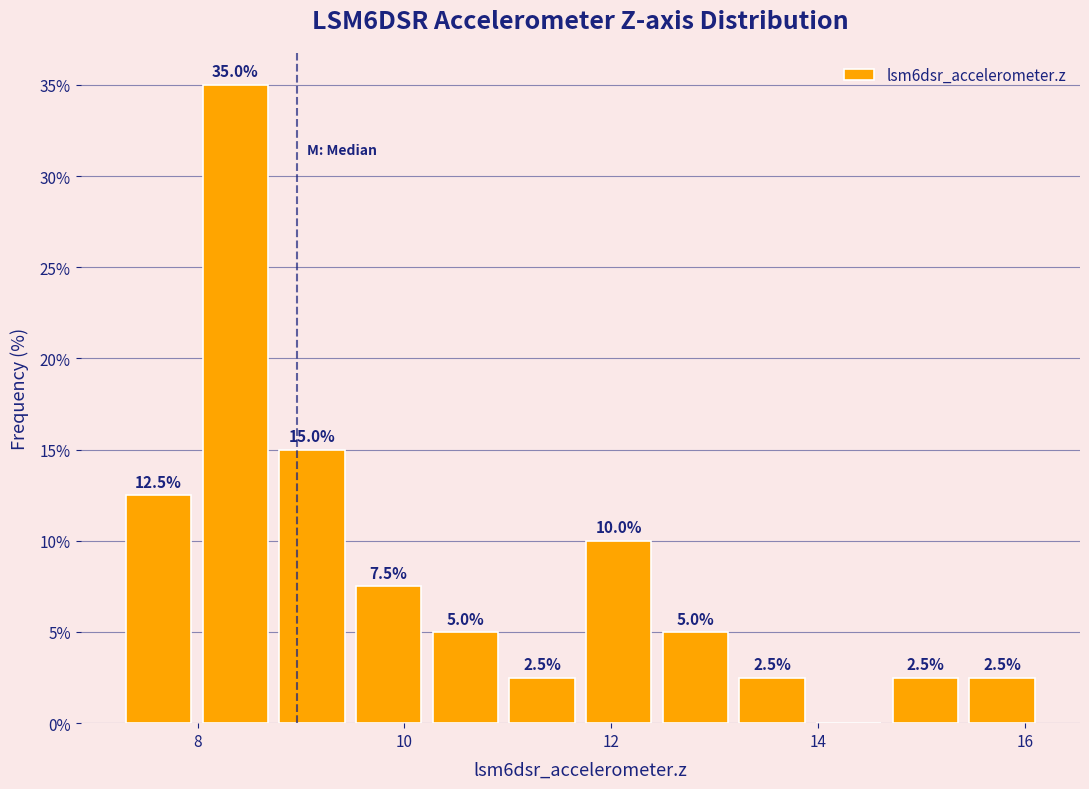

Around what value on the x-axis is the tallest bar? Give the approximate position of its centre, as read against the axis.

8.4